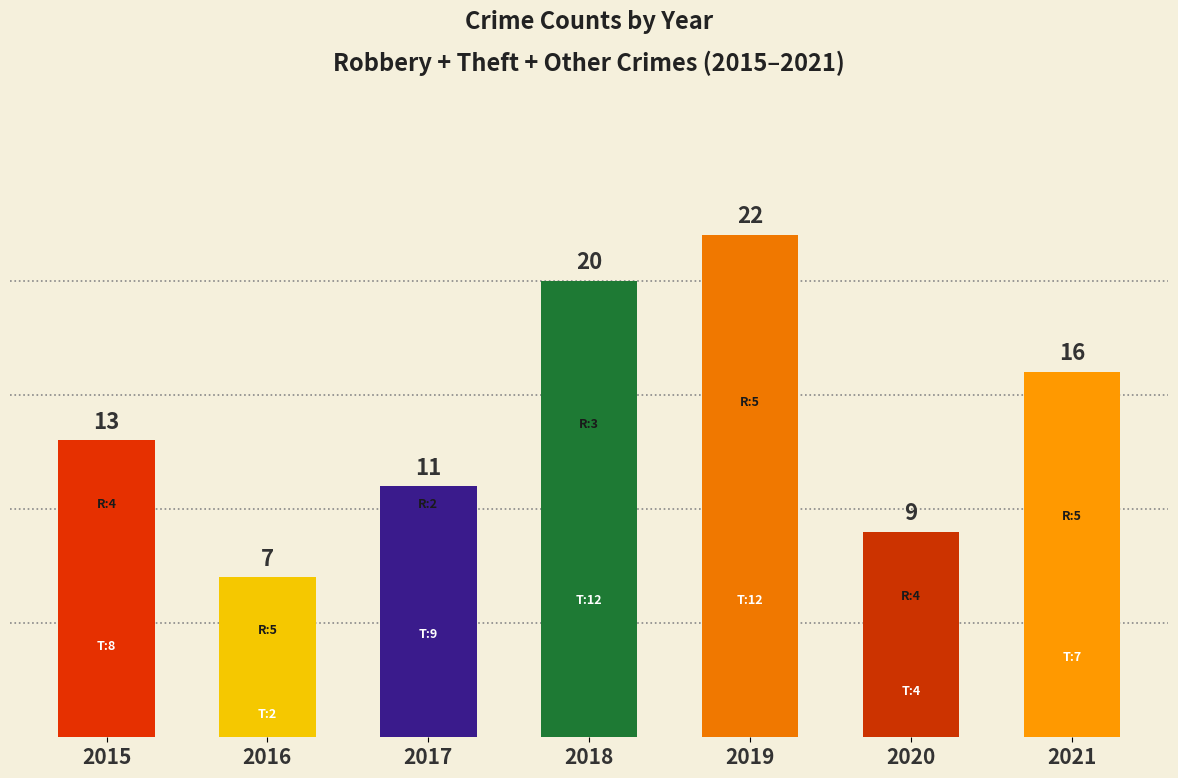

What is the ratio of the value at 2016 to the value at 2020?

0.8